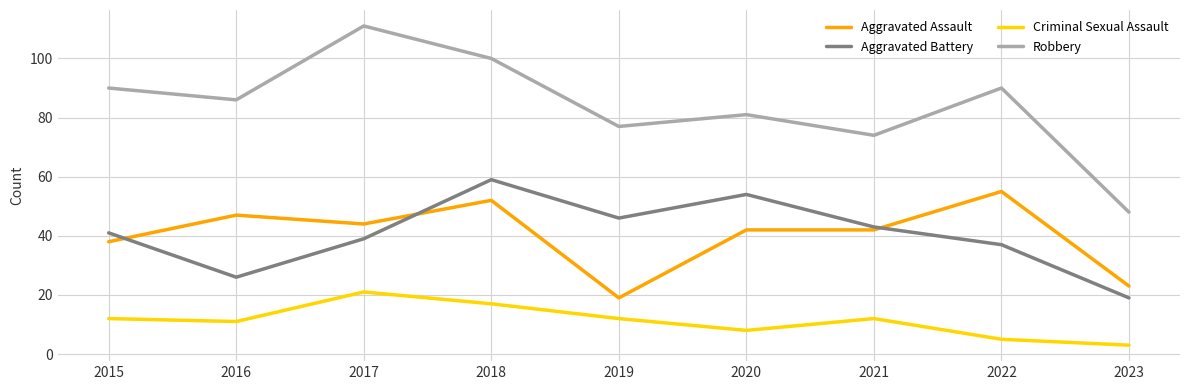

Reading left to right, extract all data points from this chart.

Aggravated Assault: 38	47	44	52	19	42	42	55	23
Aggravated Battery: 41	26	39	59	46	54	43	37	19
Criminal Sexual Assault: 12	11	21	17	12	8	12	5	3
Robbery: 90	86	111	100	77	81	74	90	48